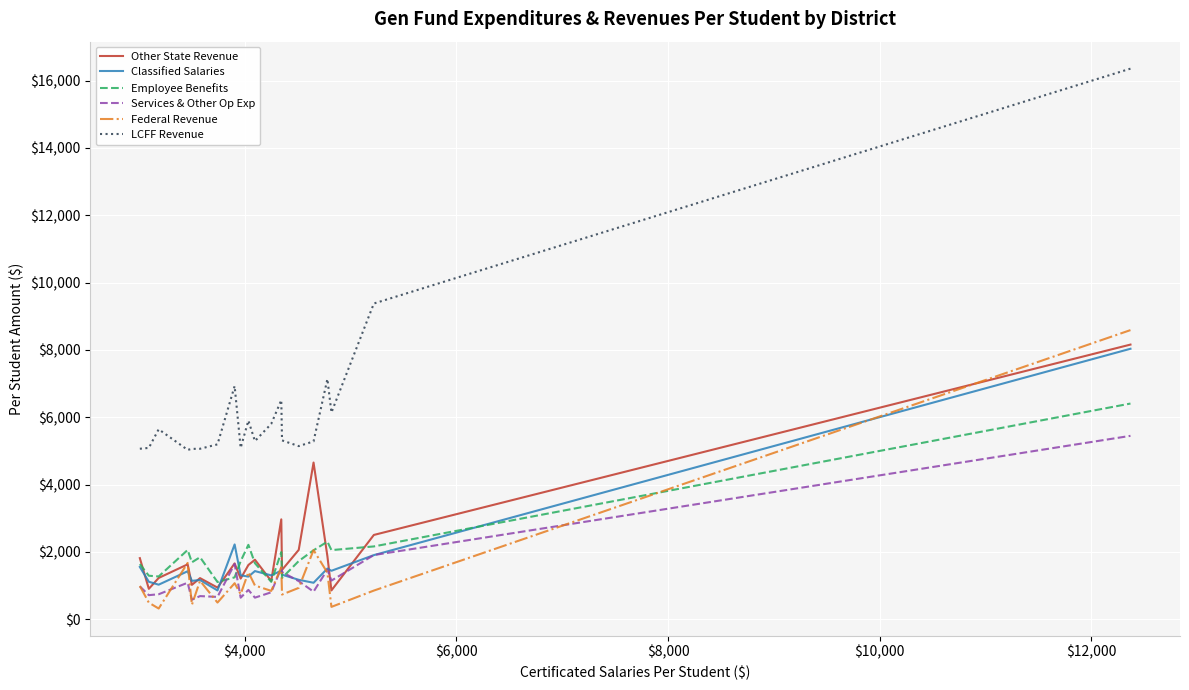

What is the greatest value displayed?

16354